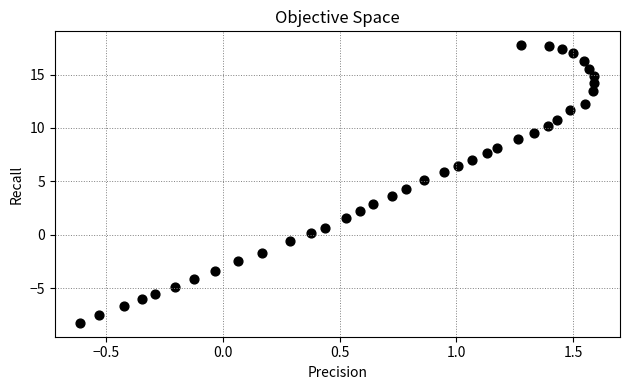

What is the range of X values (max minus min)?

2.2